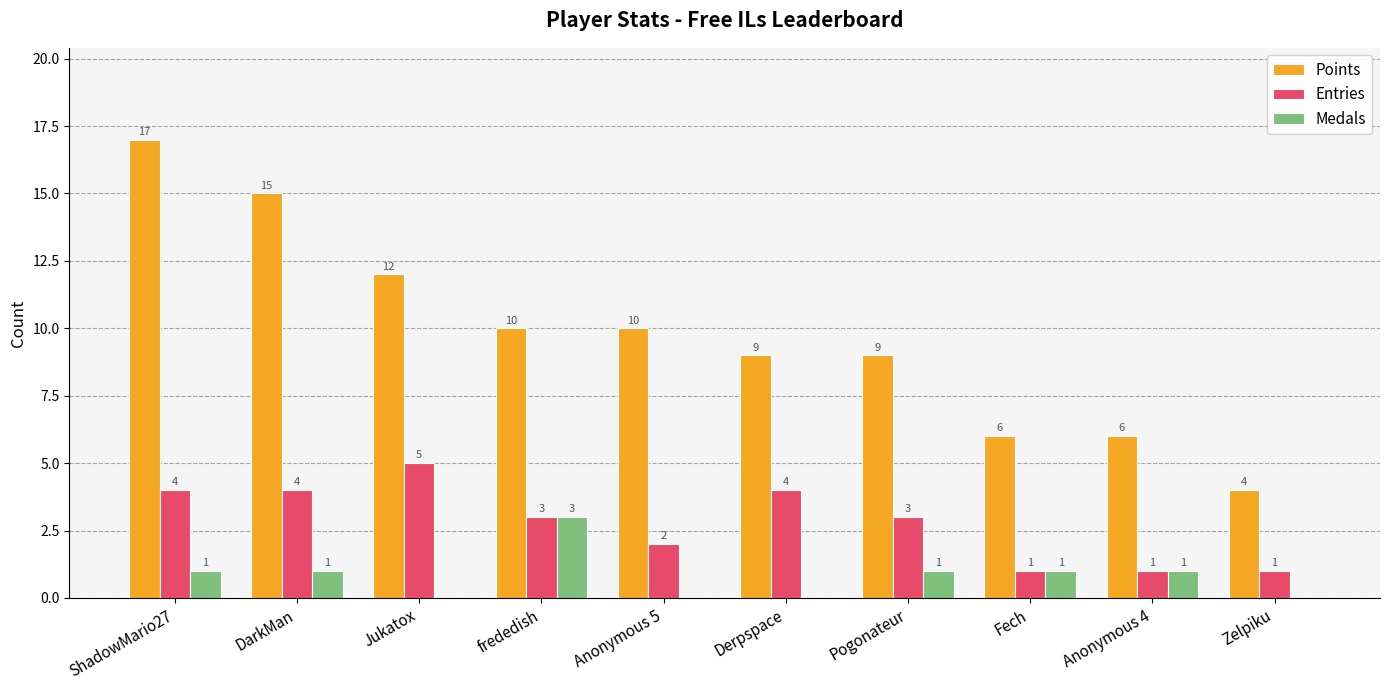

Count the Medals values in the range 0 to 1.

9